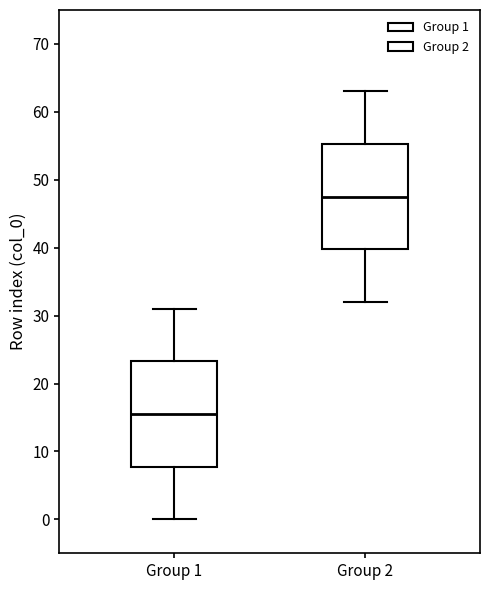

Reading left to right, read every box against the y-axis: the position of its median line, the range the box covers, and the ends of its whiskers. The values are not printed on the chart, so give them approximately, as read against the axis.

Group 1: median 16, box 8 to 23, whiskers 0 to 31
Group 2: median 48, box 40 to 55, whiskers 32 to 63